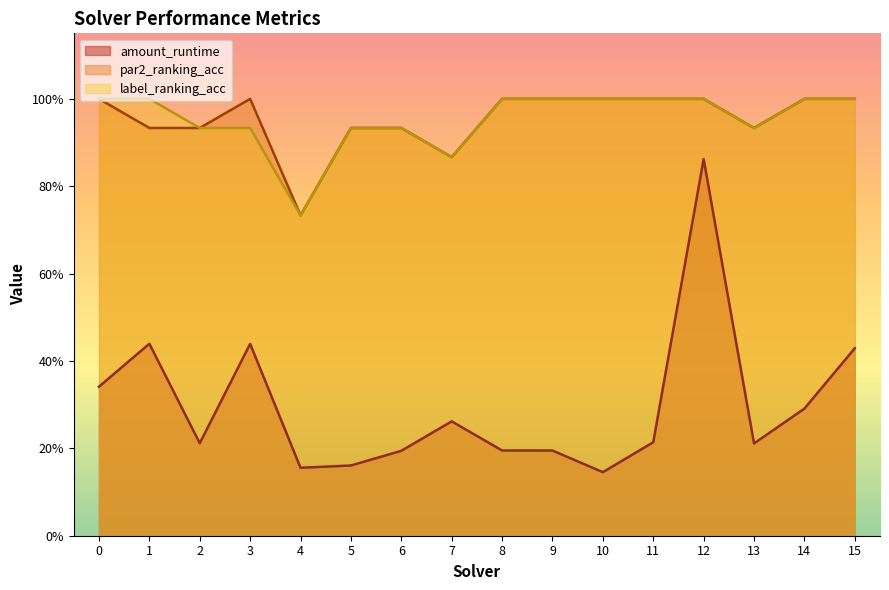

What is the highest value of the label_ranking_acc series?

1.0